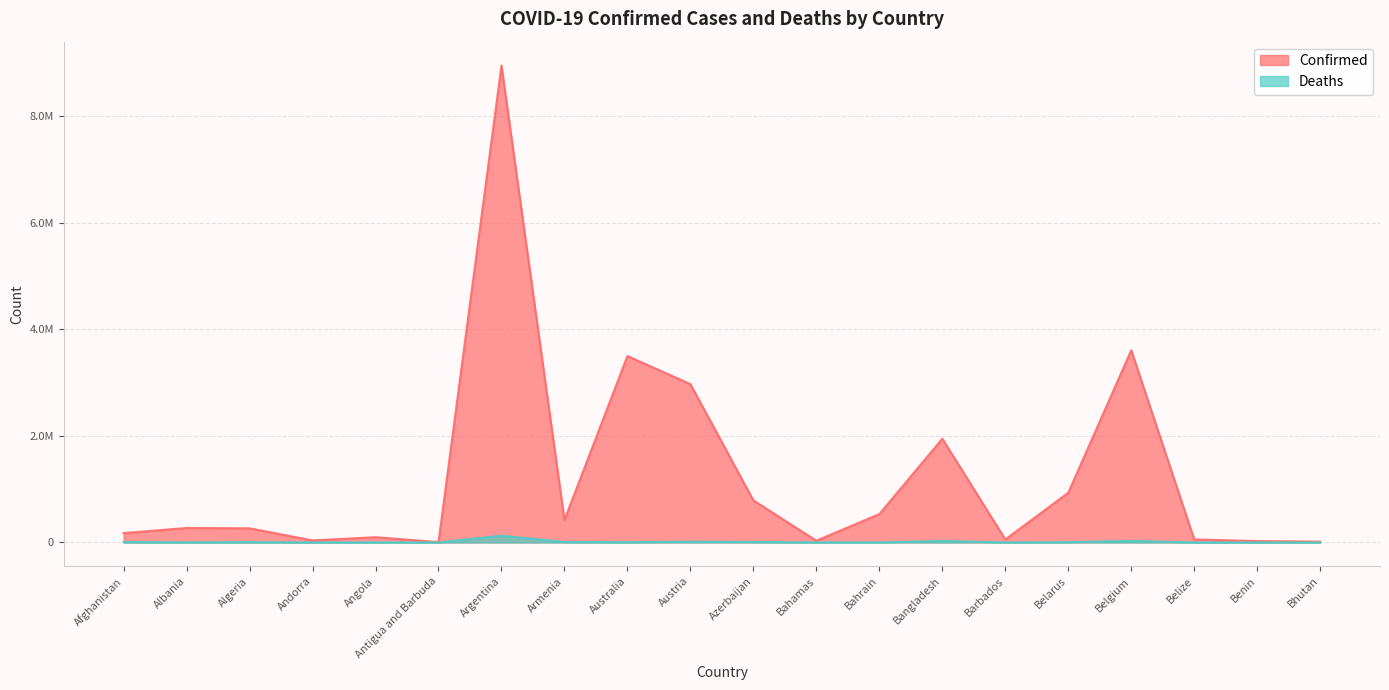

At which category does the chart reach its peak across all series?

Argentina